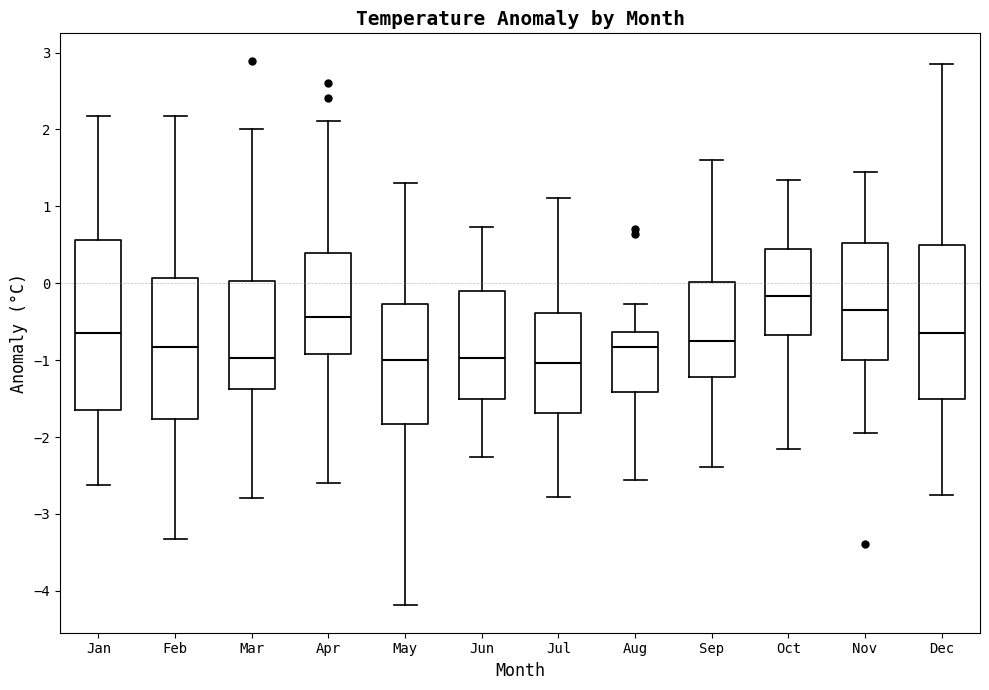

Where is the lower edge of the box for Jan on the y-axis? The values are not printed on the chart, so give them approximately, as read against the axis.

-1.7